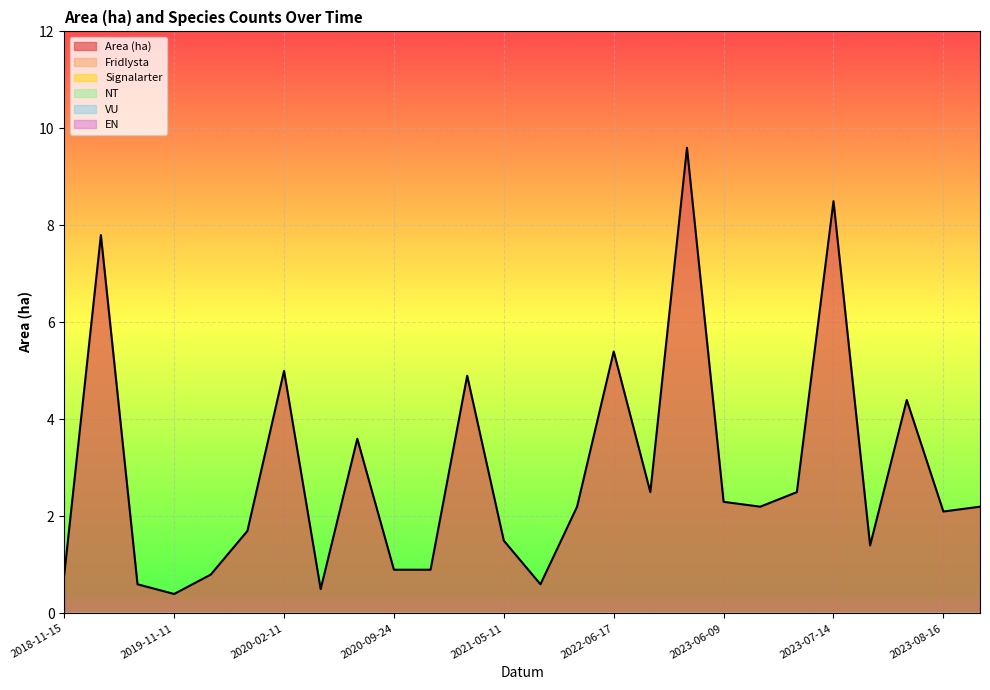

What is the difference between the highest and lowest values at 2023-07-17?

1.4